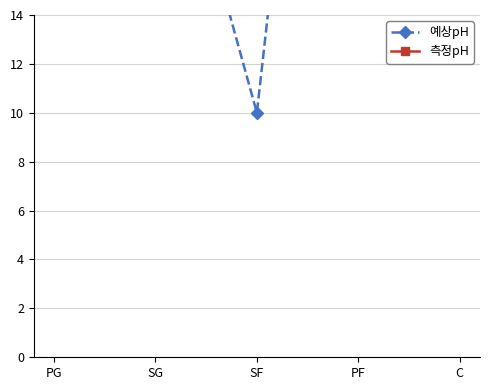

At which label does 측정pH first exceed 18?

SG